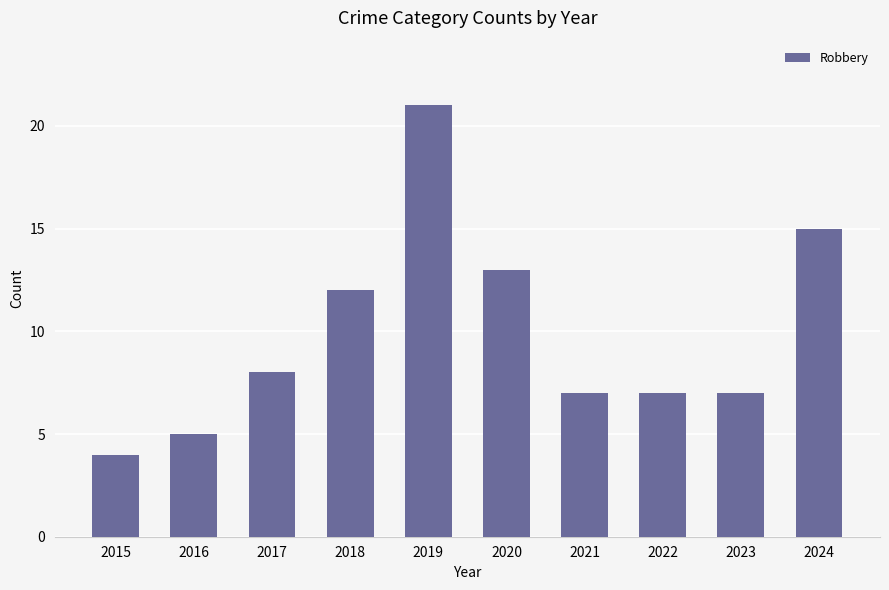

Reading left to right, list all the values displayed in this chart.

4	5	8	12	21	13	7	7	7	15